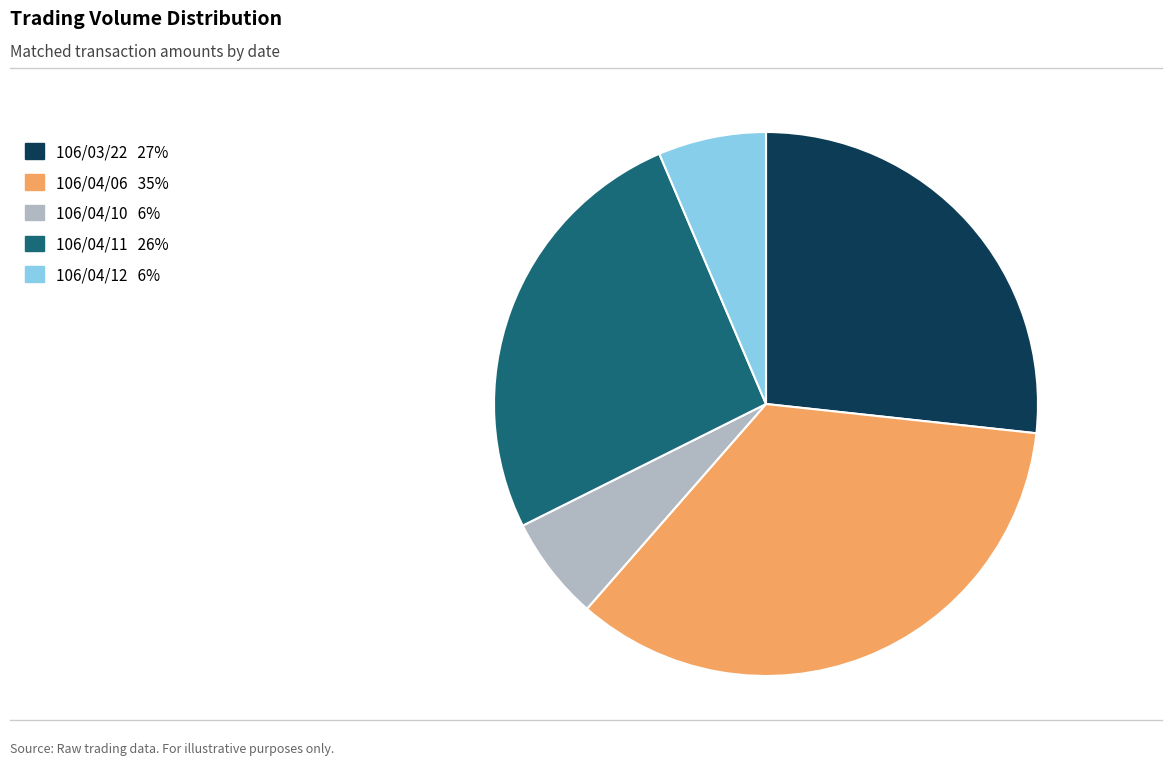

Is it true that 106/04/12 is 6% of the pie?

True